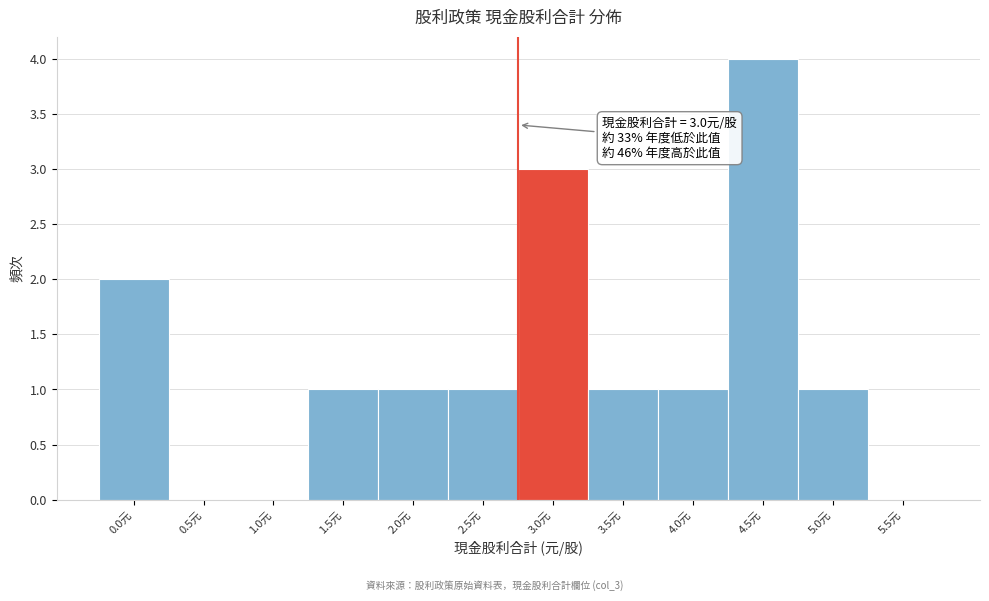

Reading right to left, list all the values displayed in this chart.

5.5元=0	5.0元=1	4.5元=4	4.0元=1	3.5元=1	3.0元=3	2.5元=1	2.0元=1	1.5元=1	1.0元=0	0.5元=0	0.0元=2